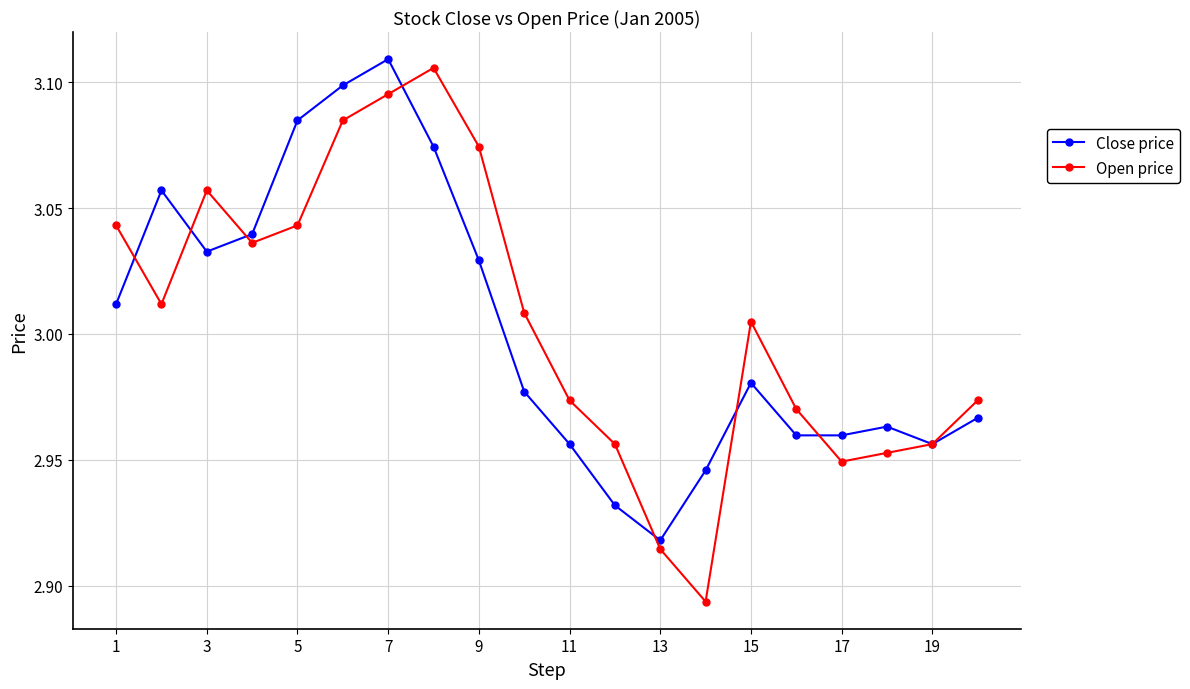

At how many categories does at least one series exceed 2?

20